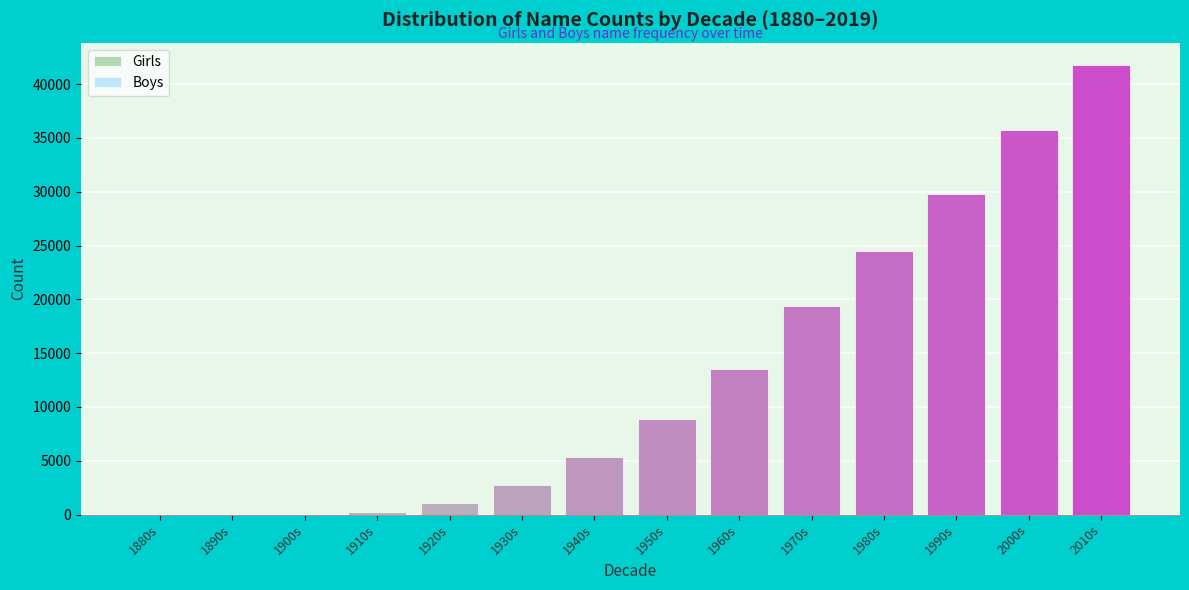

What is the change in value from 1930s to 1970s?

+16570